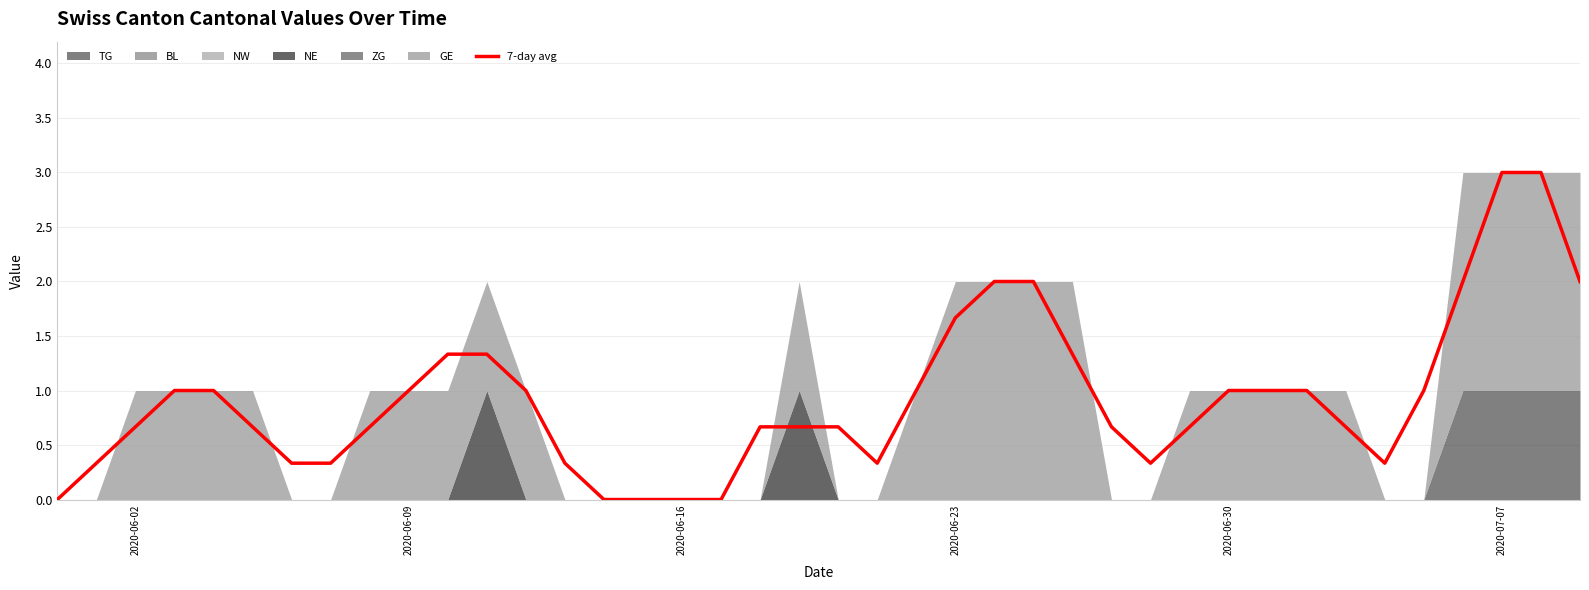

How many values are above zero?

35